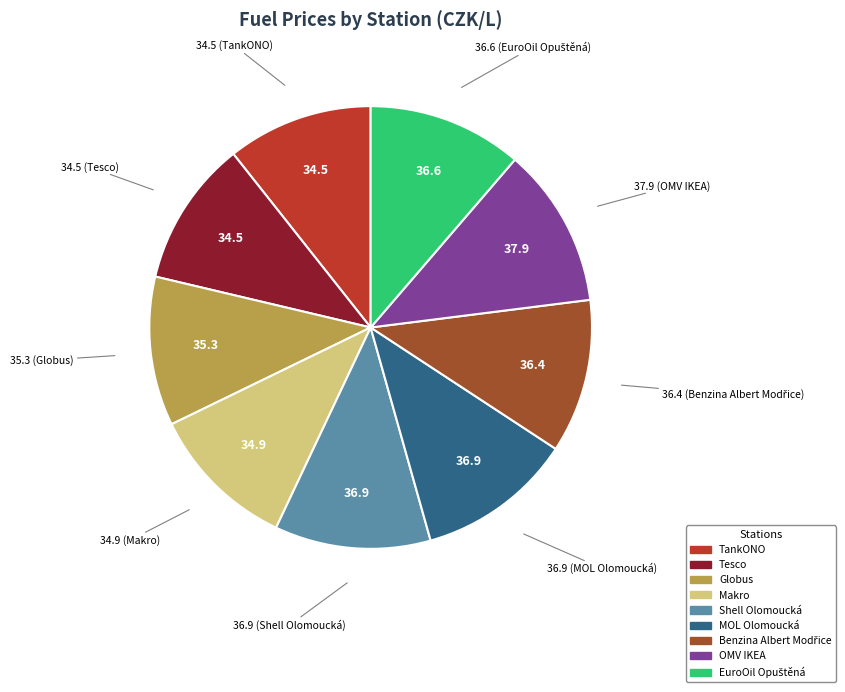

What is the ratio of the value at Makro to the value at TankONO?

1.0